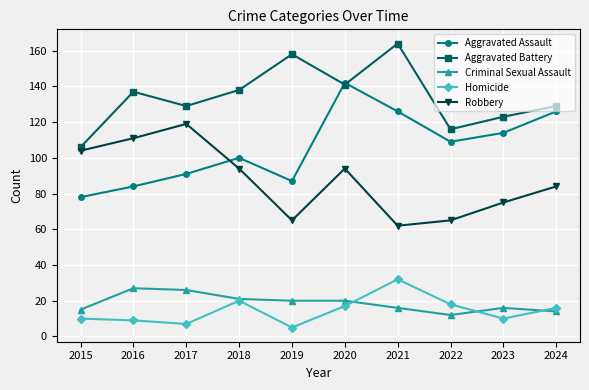

Reading left to right, what are all the values shown in this chart?

Aggravated Assault: 78	84	91	100	87	142	126	109	114	126
Aggravated Battery: 106	137	129	138	158	141	164	116	123	129
Criminal Sexual Assault: 15	27	26	21	20	20	16	12	16	14
Homicide: 10	9	7	20	5	17	32	18	10	16
Robbery: 104	111	119	94	65	94	62	65	75	84